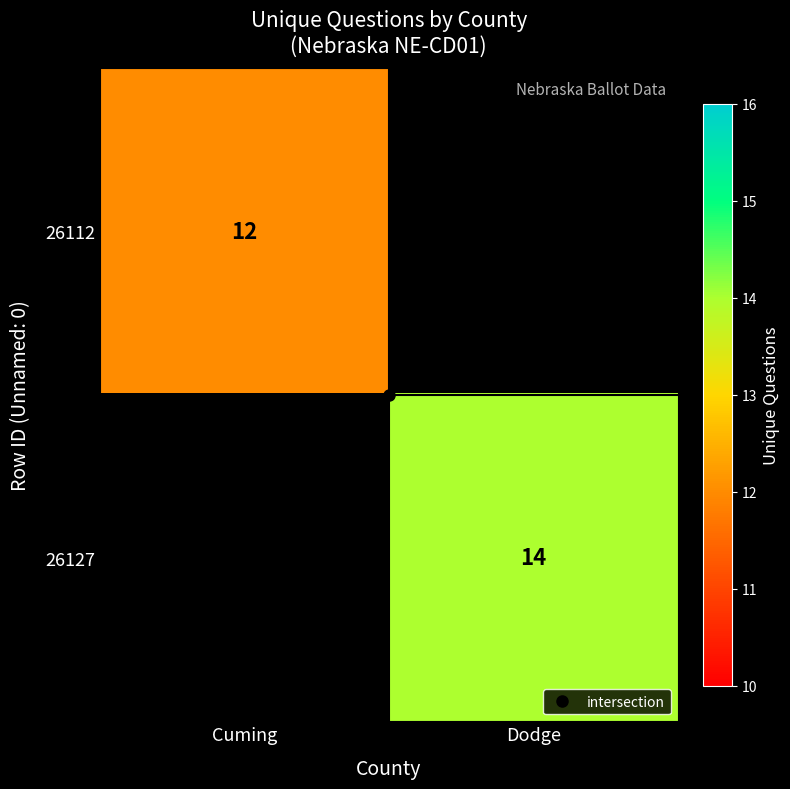

At which label does 26112 reach its minimum?

Cuming